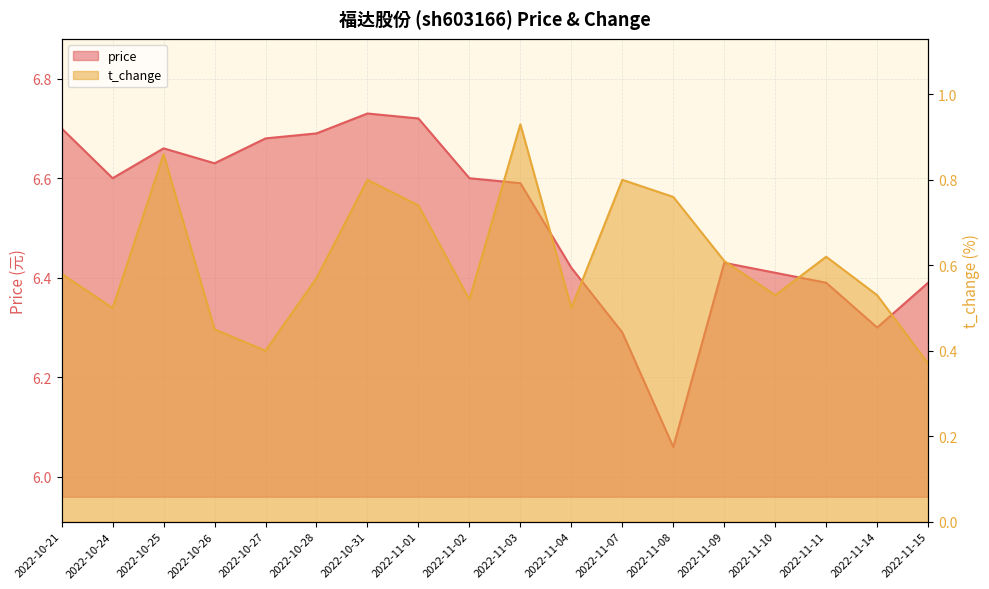

At which label is price closest to 6?

2022-11-08